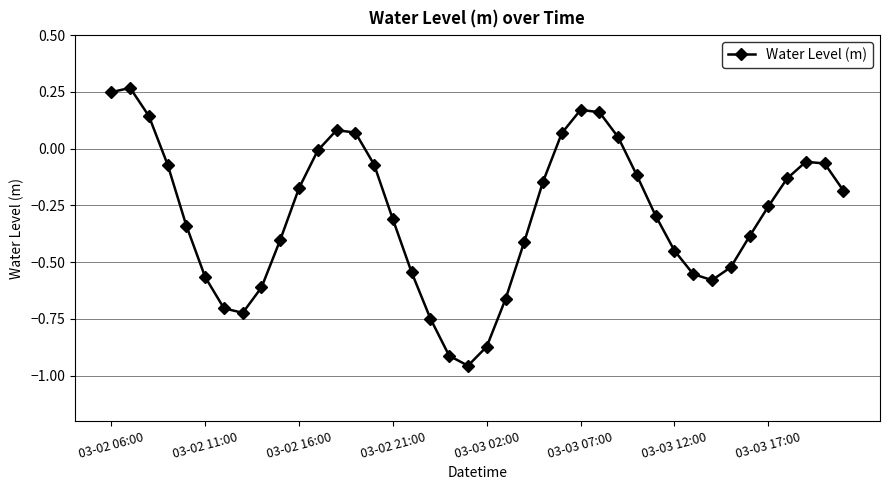

What is the difference between the second highest and minimum values?

1.2